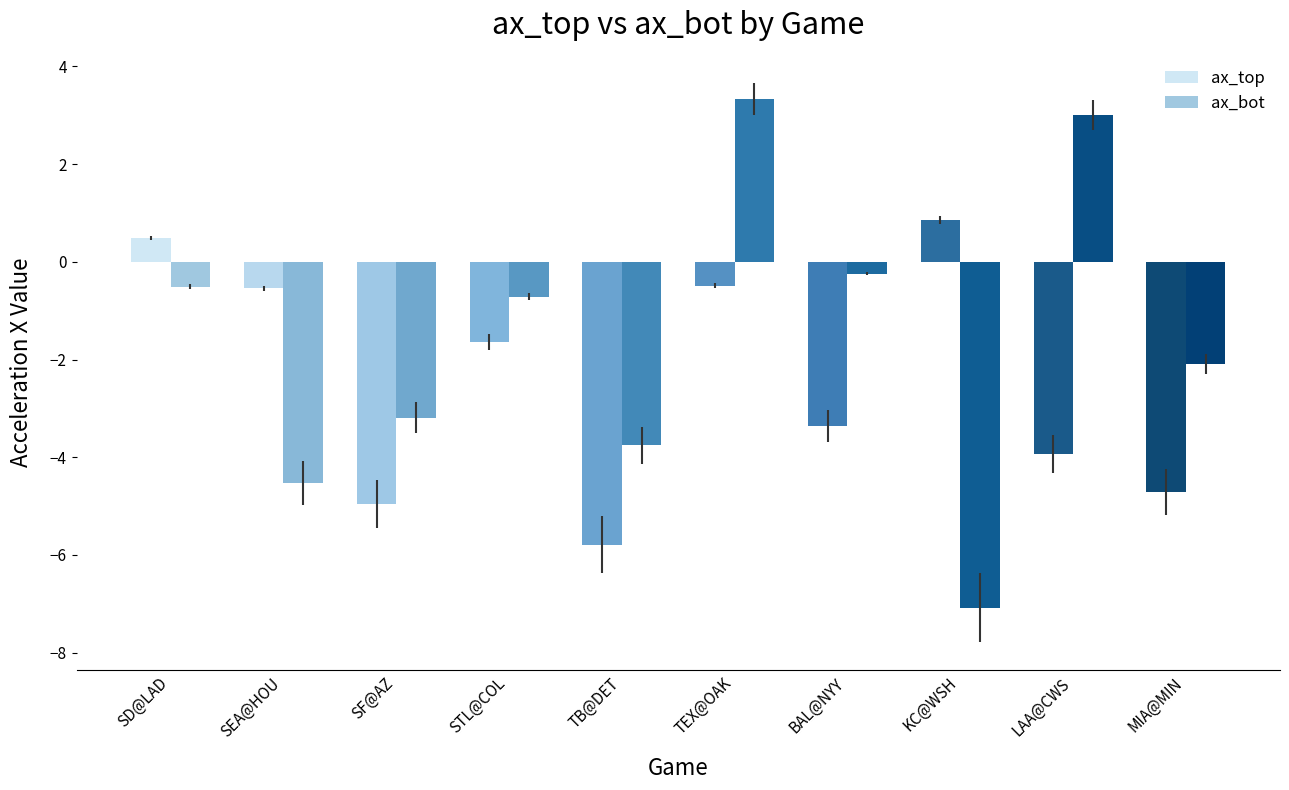

At which label does ax_bot first exceed 0?

TEX@OAK